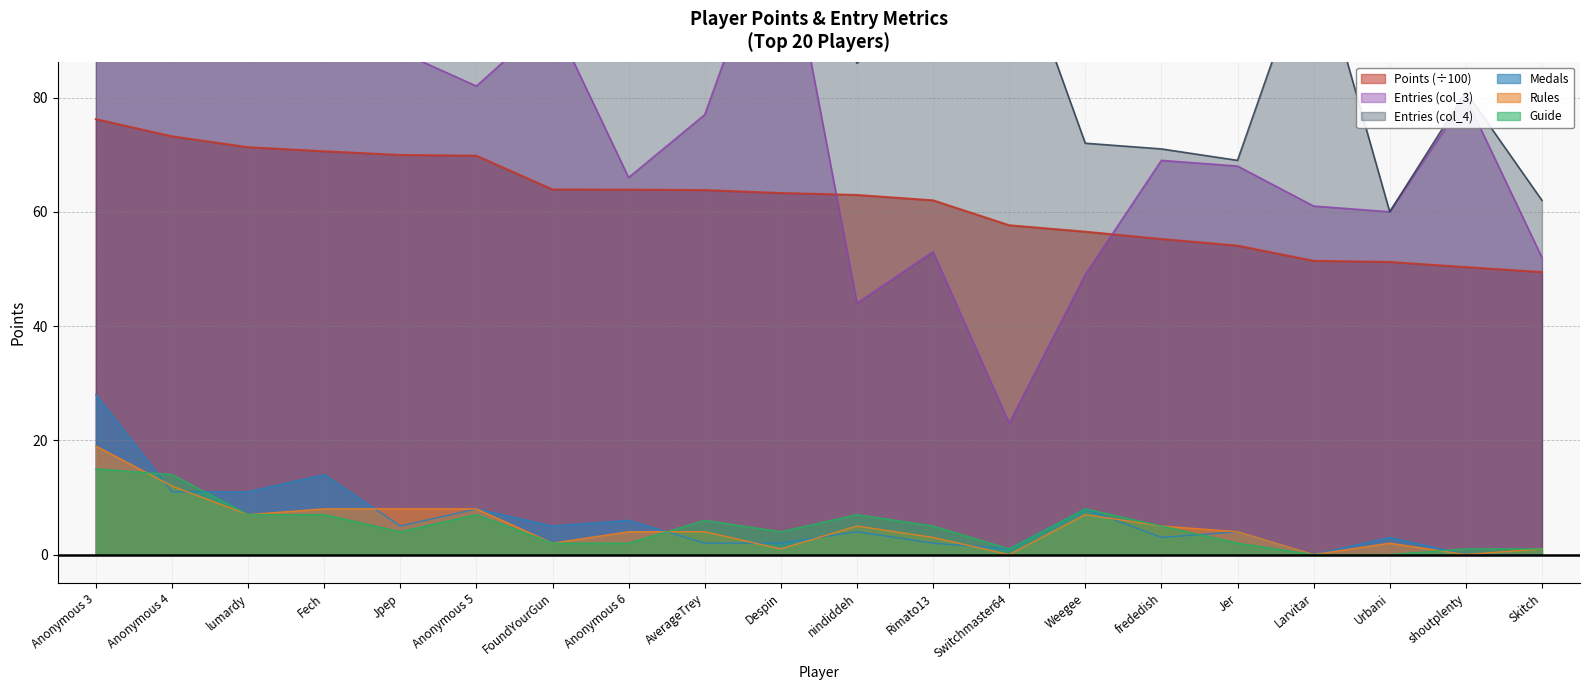

Which series has the largest total across all categories?

col_4